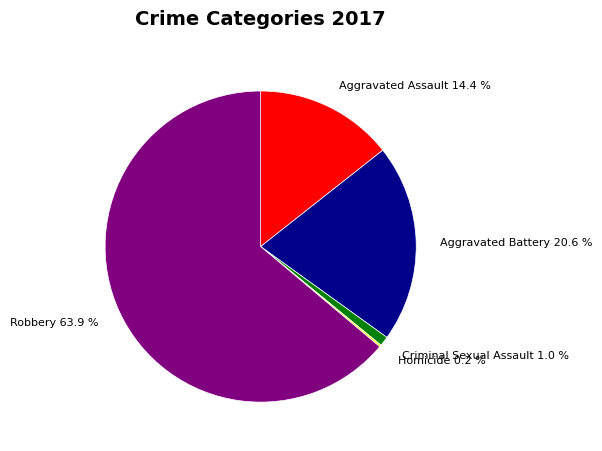

Does any single category account for the majority?

Yes